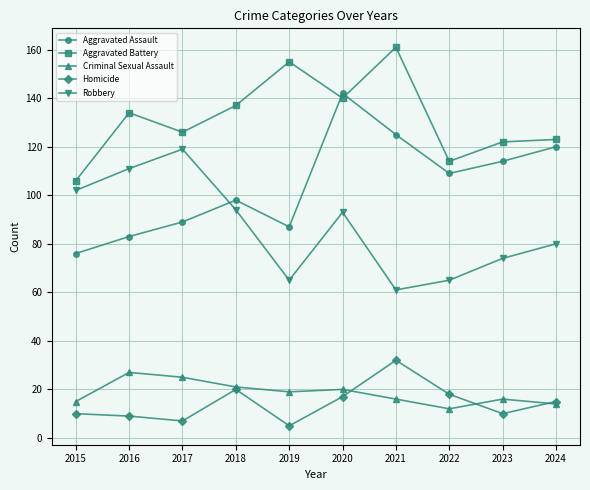

Is this an area chart (filled region under the line)?

No